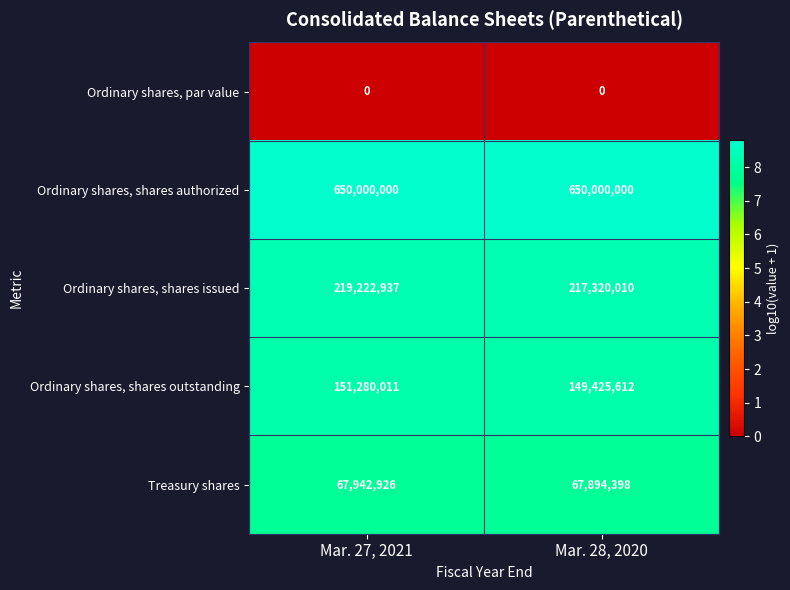

Where is Ordinary shares, shares outstanding nearest to the value 150352811?

Mar. 28, 2020